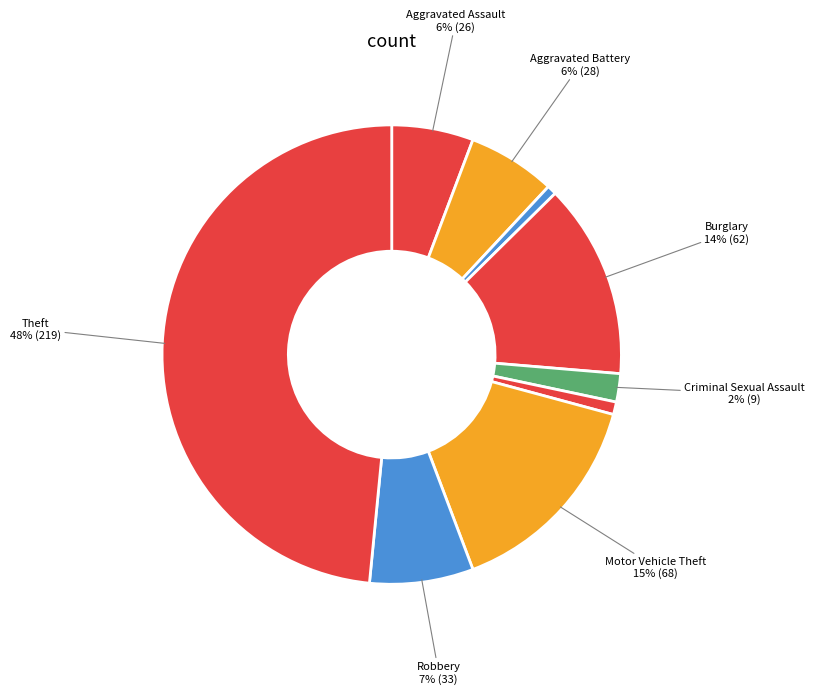

Count the number of slices in the pie.

9